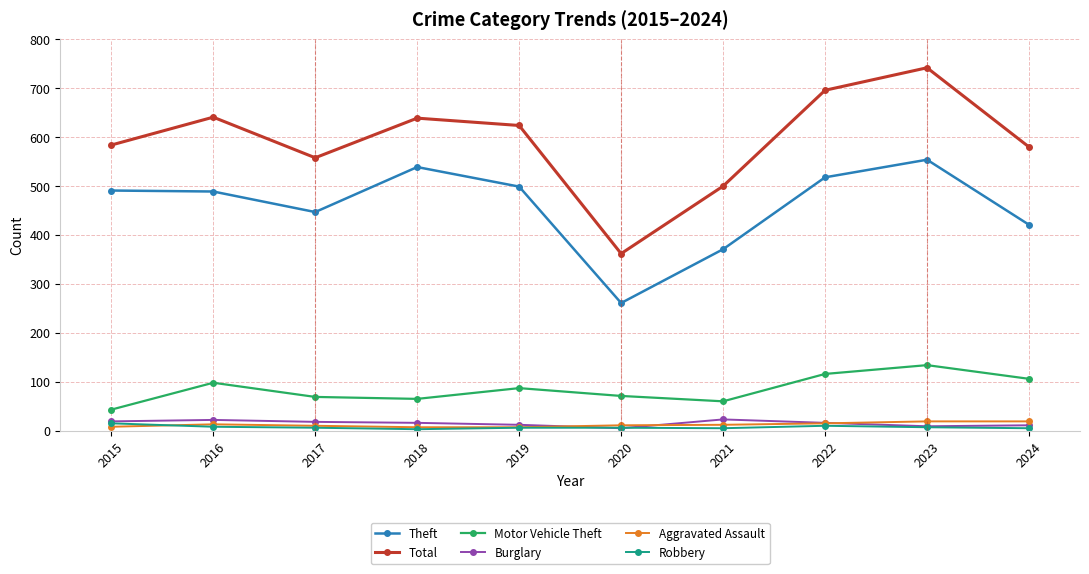

True or false: Motor Vehicle Theft and Robbery cross at least once.

False